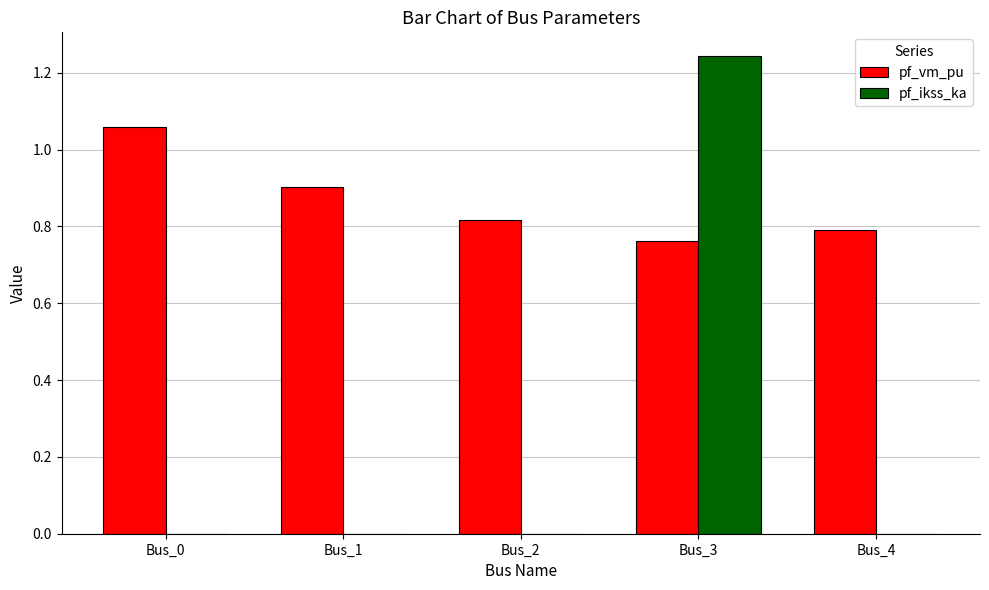

Which category has the highest value across all series?

Bus_3